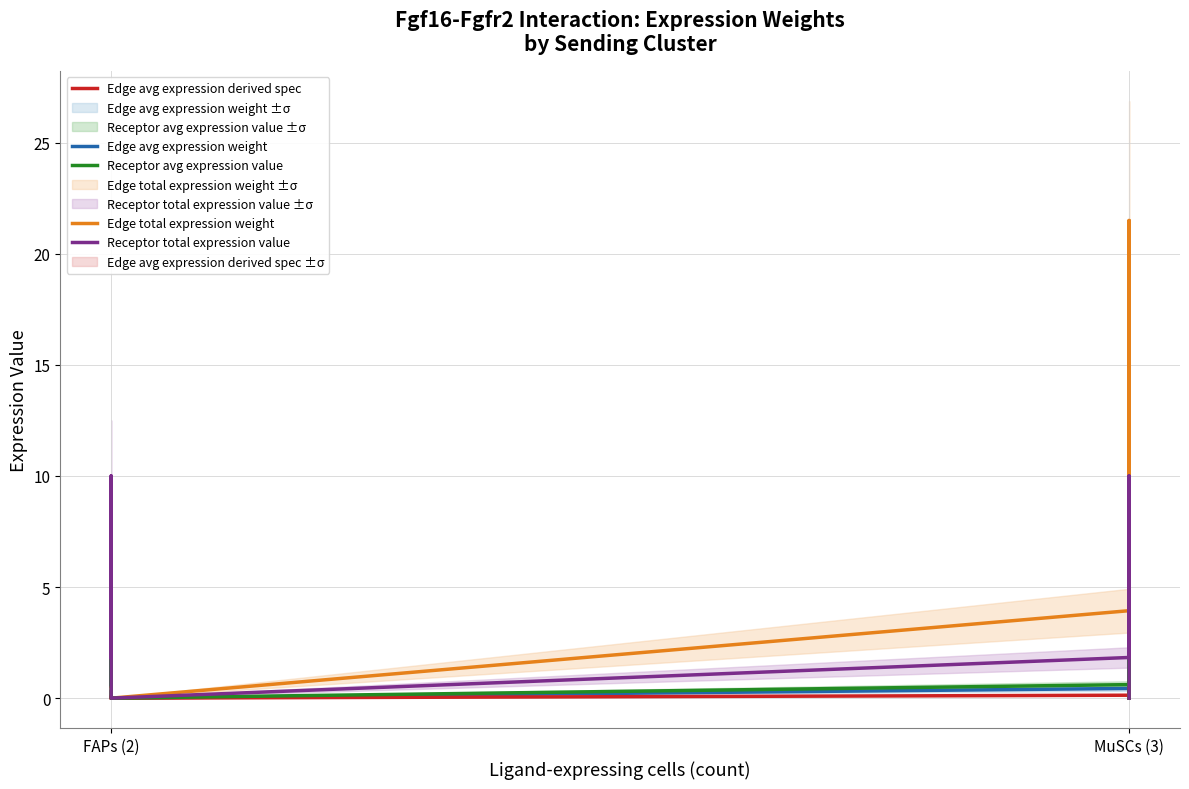

The value of Edge avg expression derived spec at MuSCs (3) is 0.0. True or false?

False